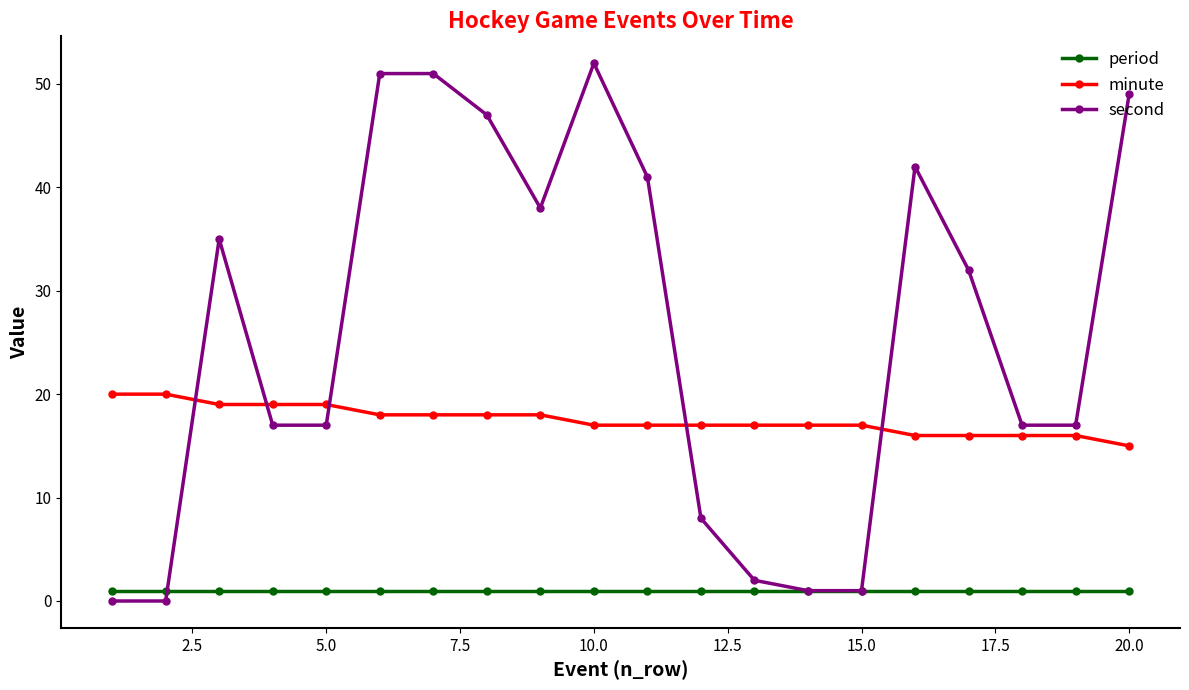

Which series ends up on top after the final intersection of second and minute?

second